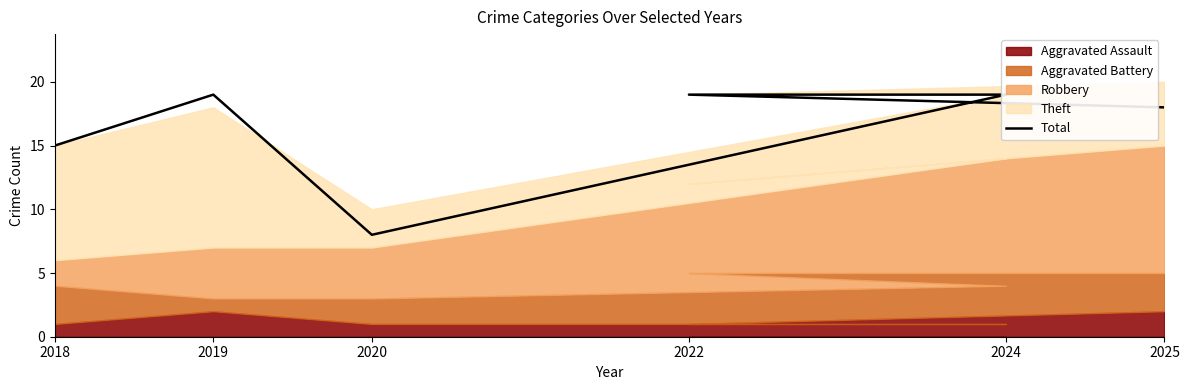

Reading left to right, transcribe all the data shown in this chart.

2018=15	2019=19	2020=8	2024=19	2022=19	2025=18